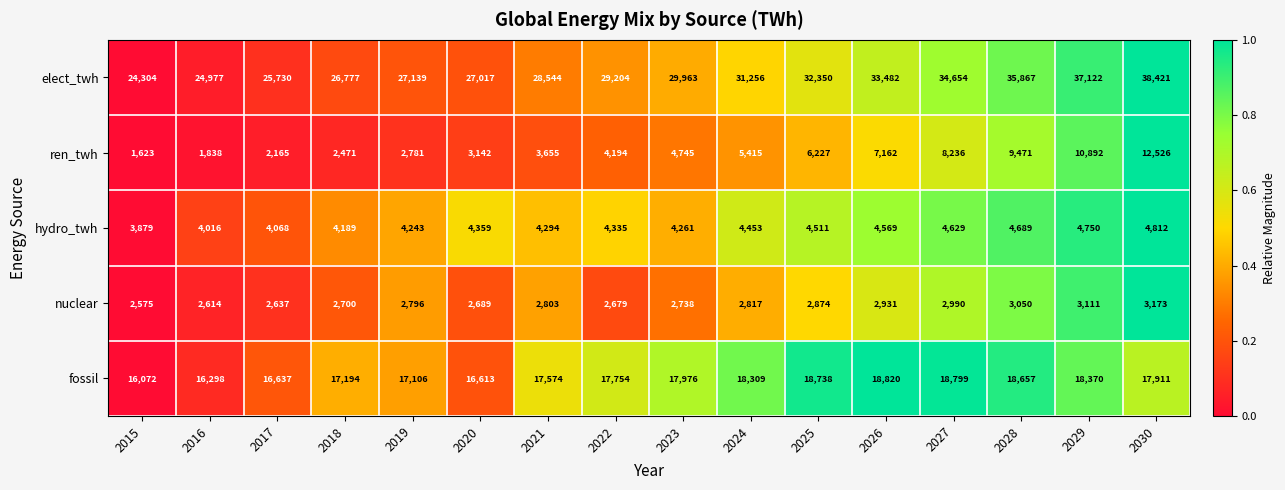

Where is ren_twh nearest to the value 7074?

2026